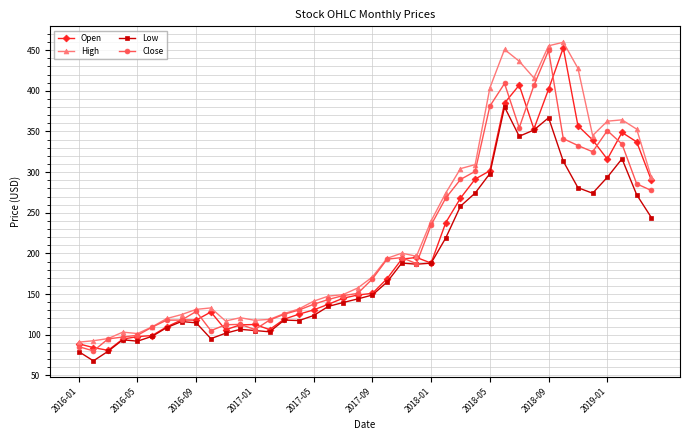

What is the smallest value displayed?

67.8